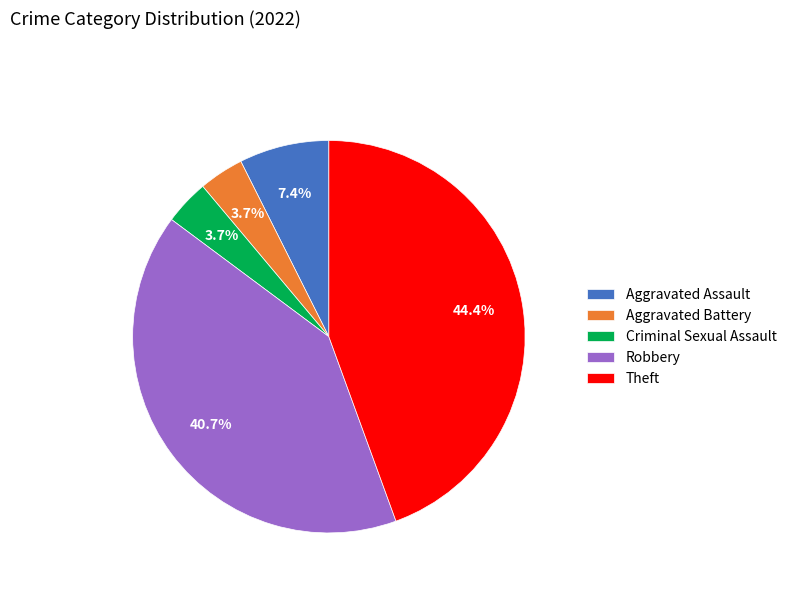

What percentage is NOT represented by Robbery?

59.3%